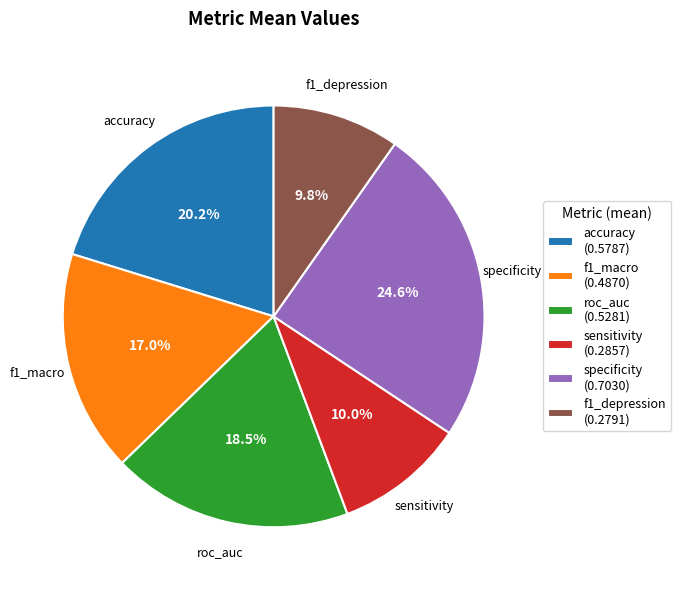

Does any single category account for the majority?

No